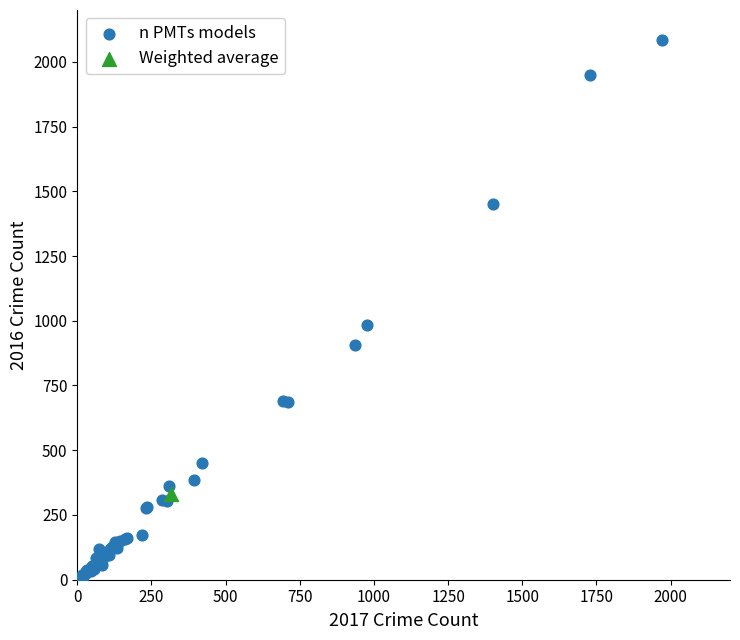

What are all the series names shown in the legend?

n PMTs models, Weighted average